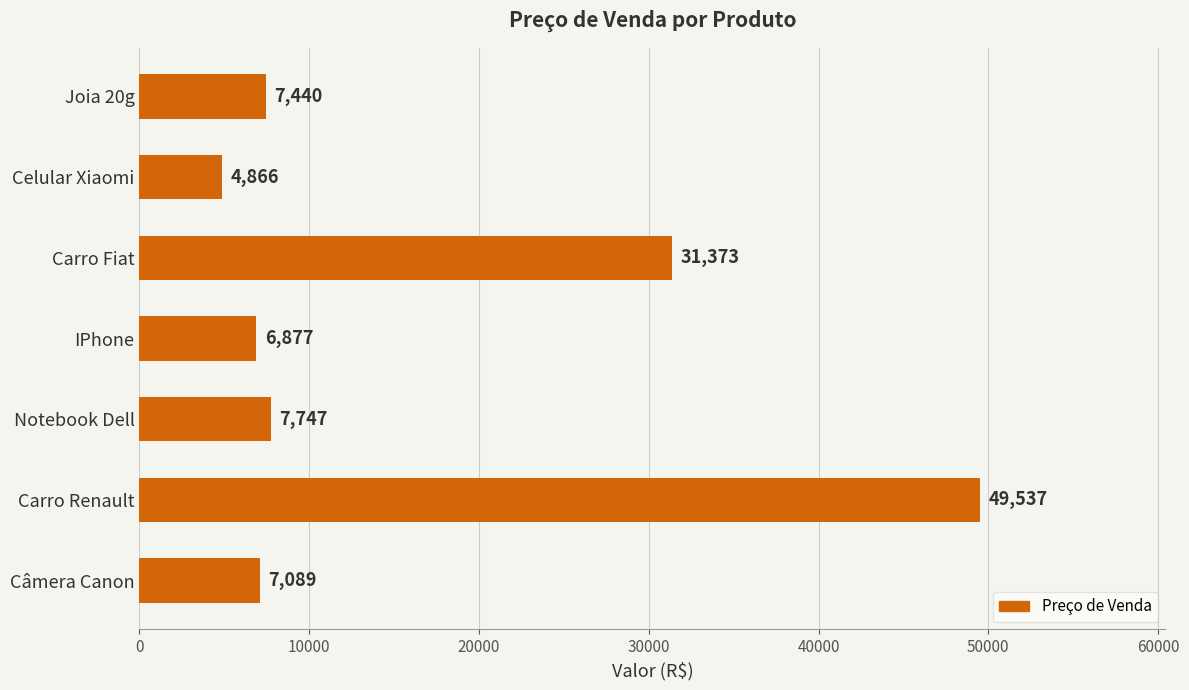

The chart shows a value of 17899.6 at Carro Fiat. True or false?

False